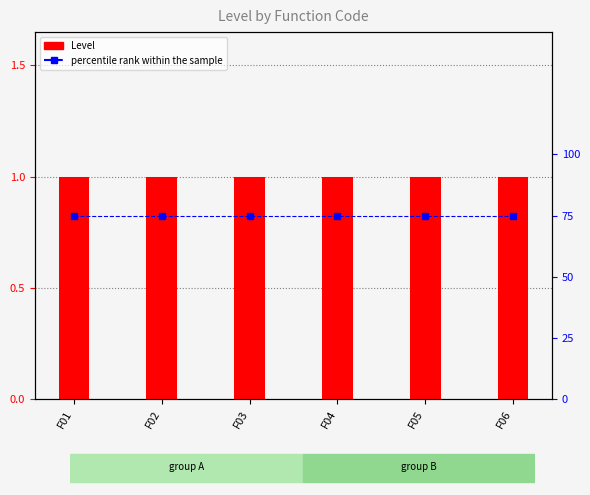

What is the minimum value shown in the chart?

1